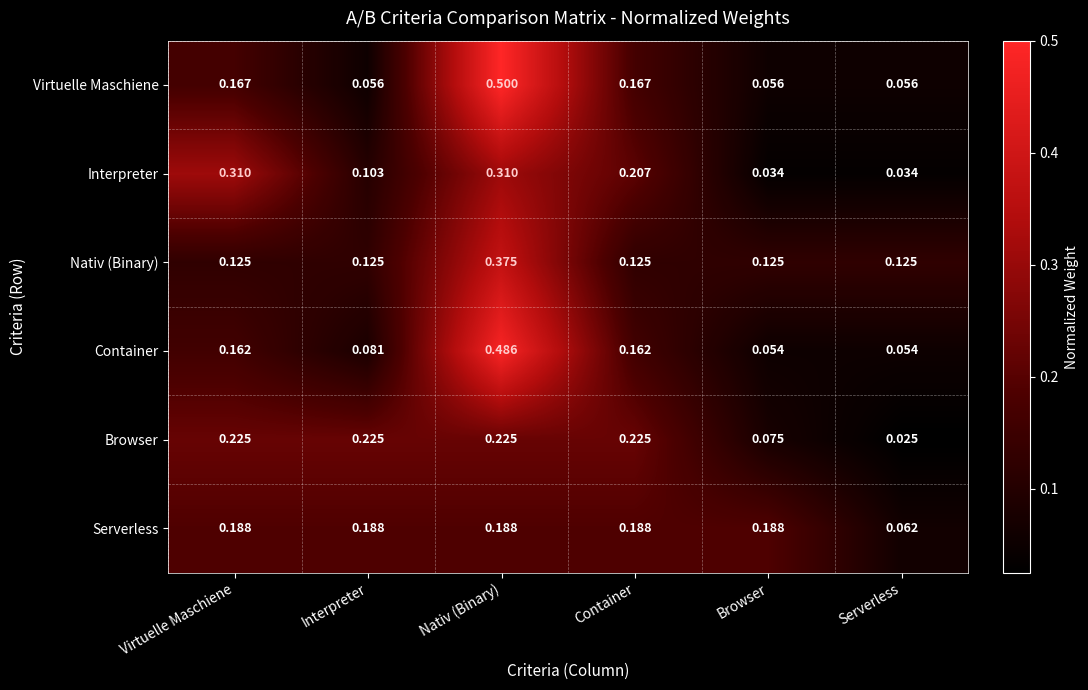

Is the value of Browser at Interpreter greater than the value of Nativ (Binary) at Virtuelle Maschiene?

Yes